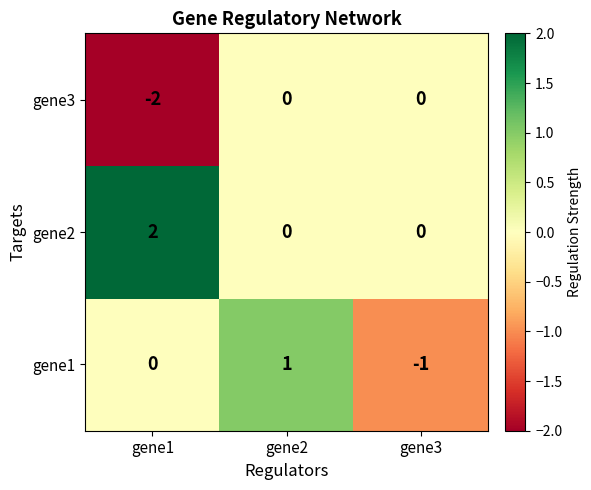

Which label corresponds to the largest value in the chart?

gene1